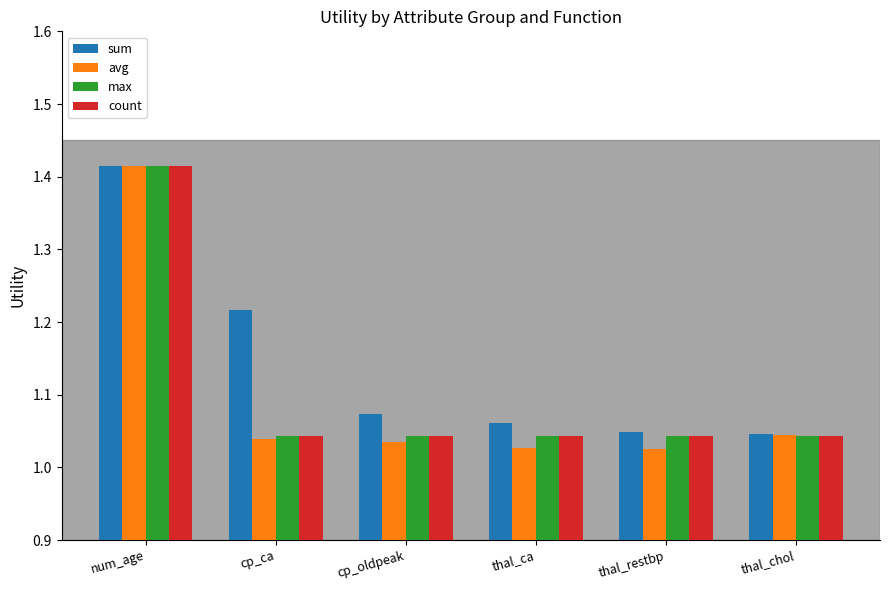

What is the difference between the count values at num_age and thal_ca?

0.4